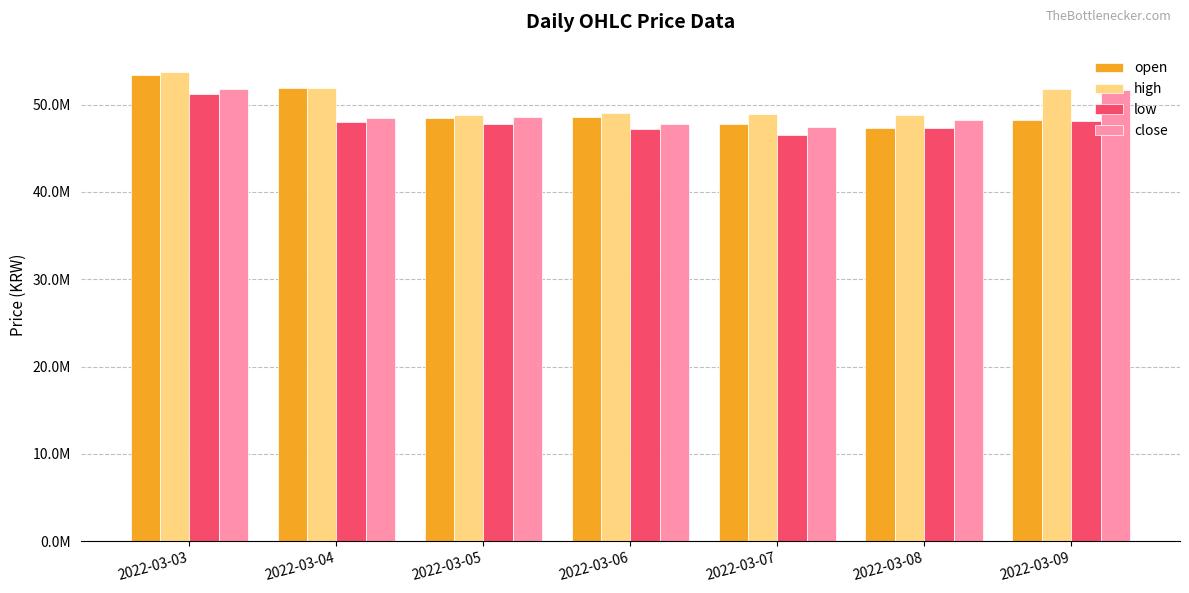

At which category does the chart reach its minimum across all series?

2022-03-07